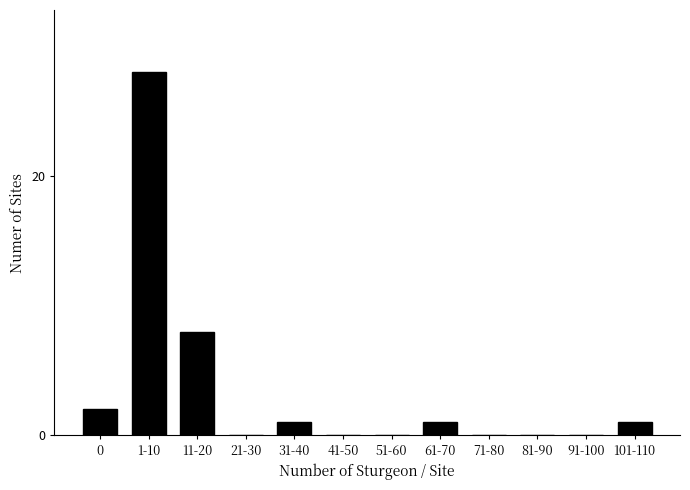

Reading left to right, extract all data points from this chart.

0=2	1-10=28	11-20=8	21-30=0	31-40=1	41-50=0	51-60=0	61-70=1	71-80=0	81-90=0	91-100=0	101-110=1